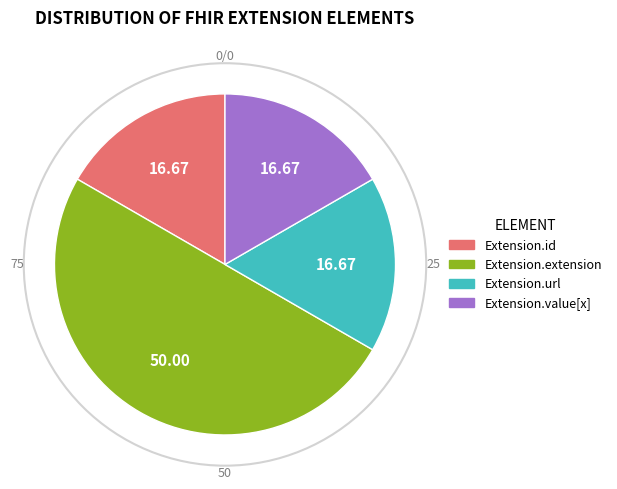

Do Extension.id and Extension.value[x] together represent more than half of the pie?

No